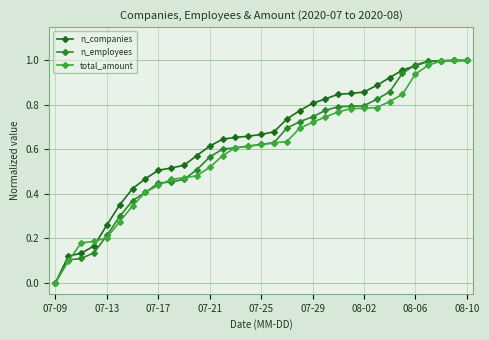

What is the maximum value for total_amount?

1.0